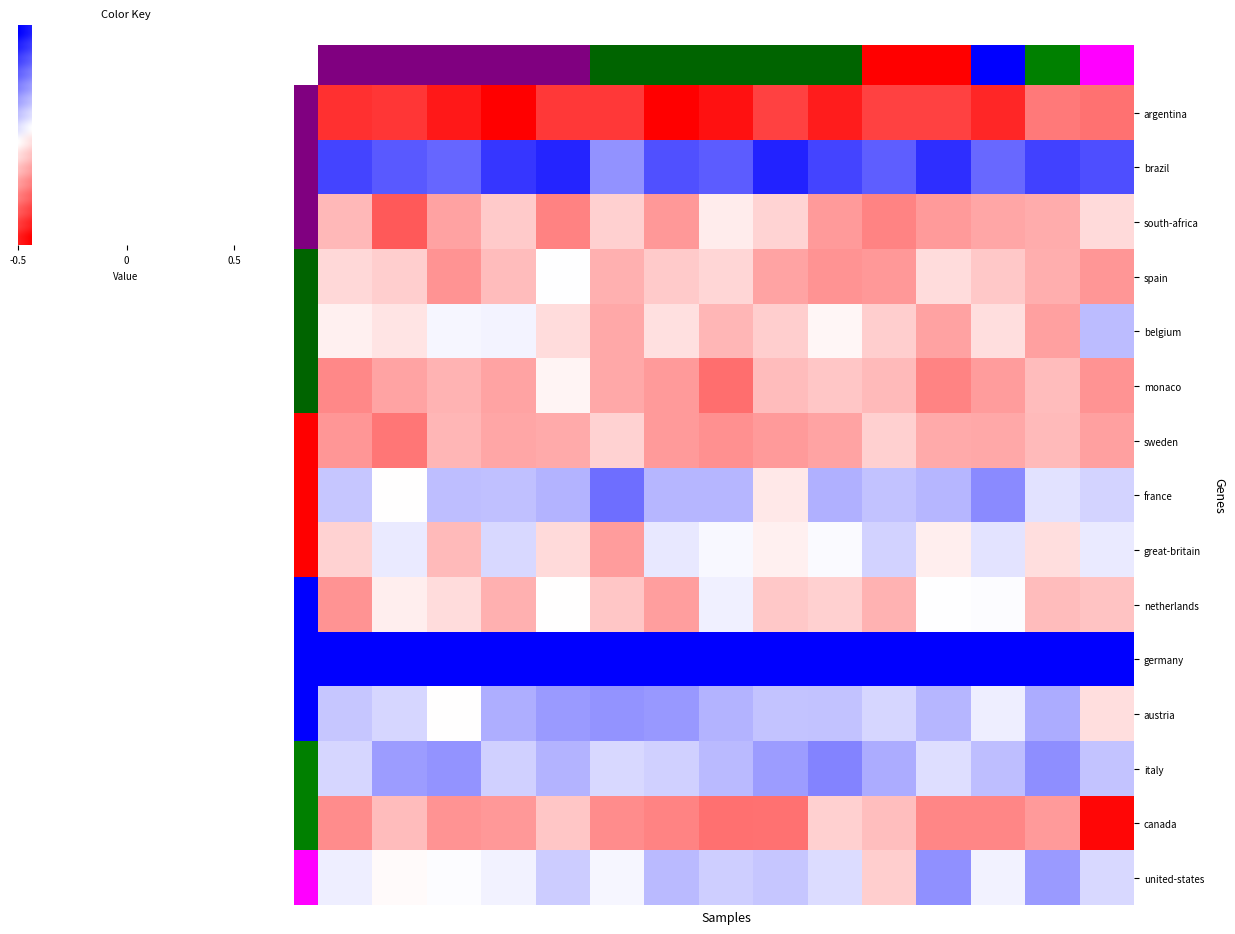

At which category is the sum across all series the highest?

15